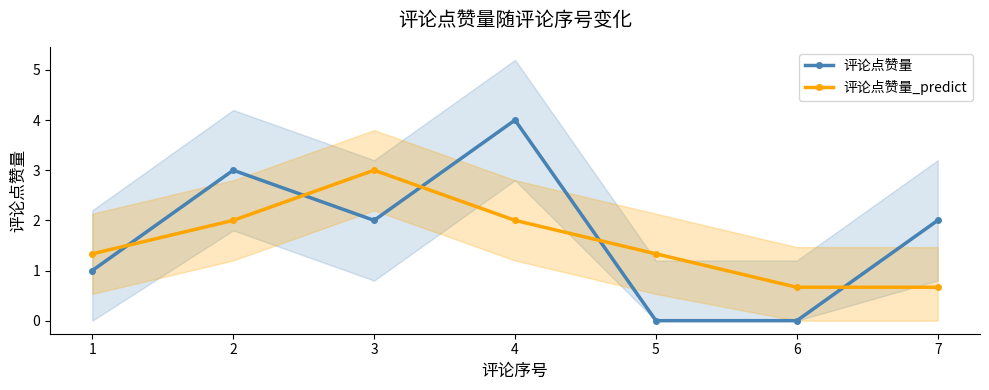

Where does the 评论点赞量_predict series first go above 1?

1